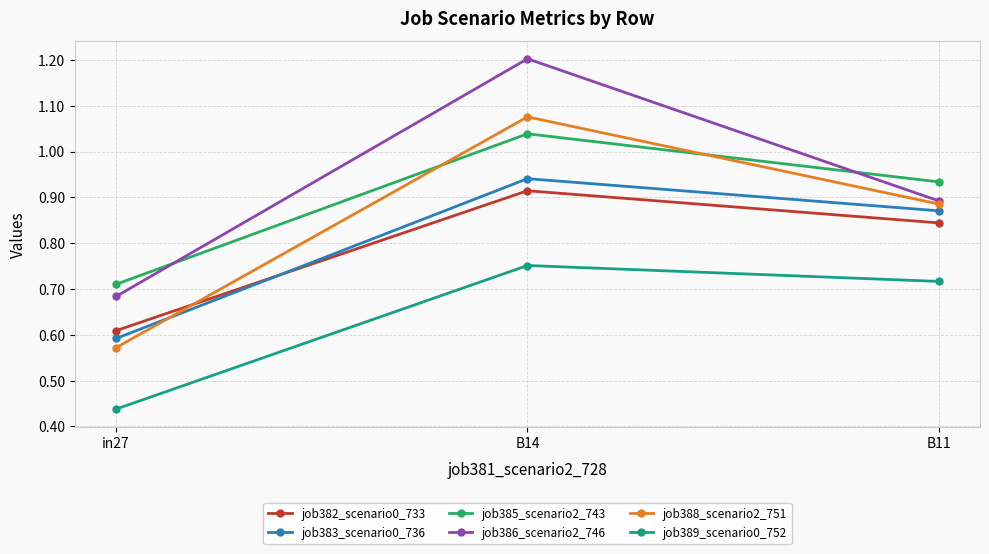

Which series has the widest spread of values?

job386_scenario2_746